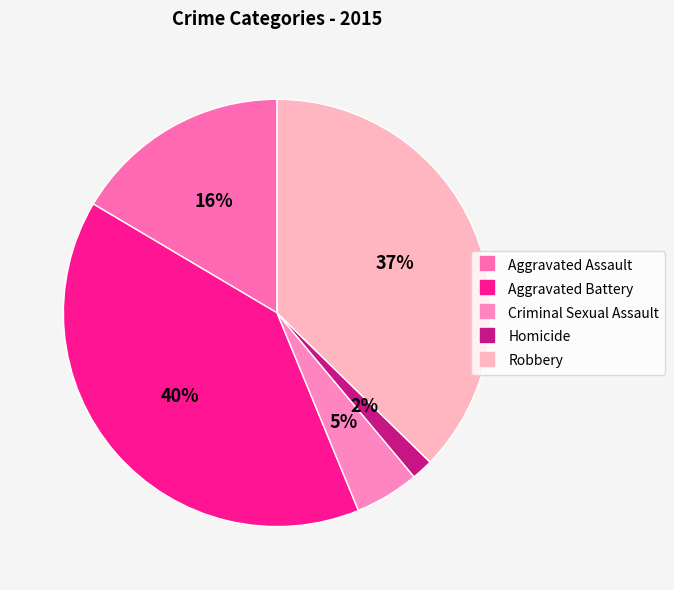

The Robbery slice represents 30% of the pie. True or false?

False